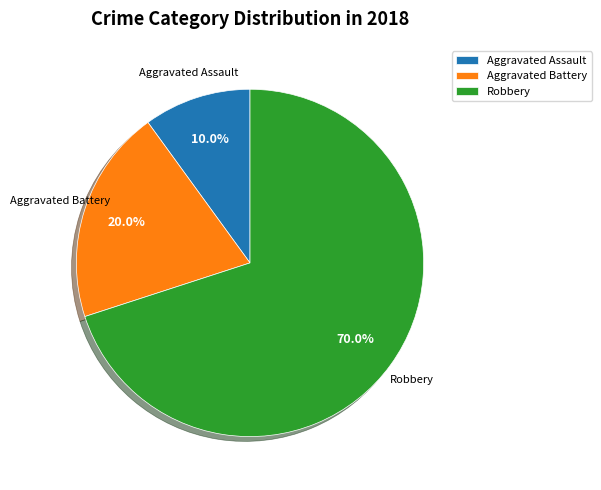

Which slice is the smallest?

Aggravated Assault